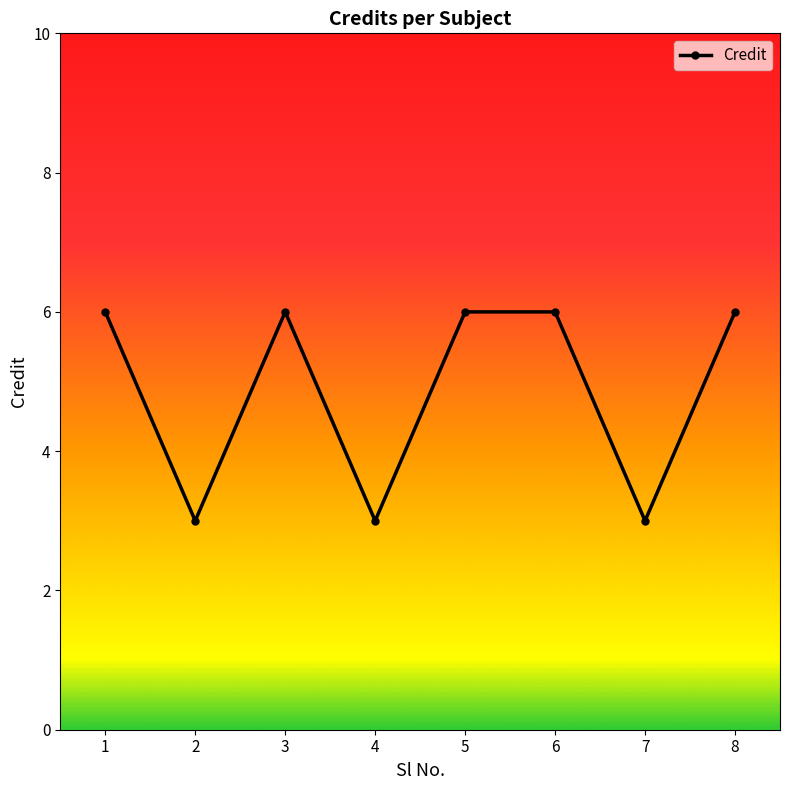

At which category does the data reach its first local peak?

3